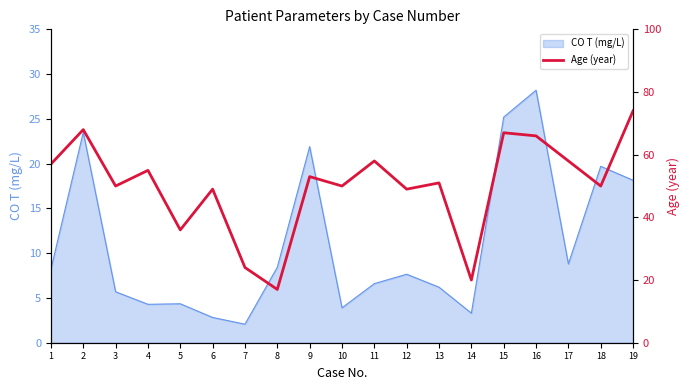

What is the value of the 17th point from the left?

58